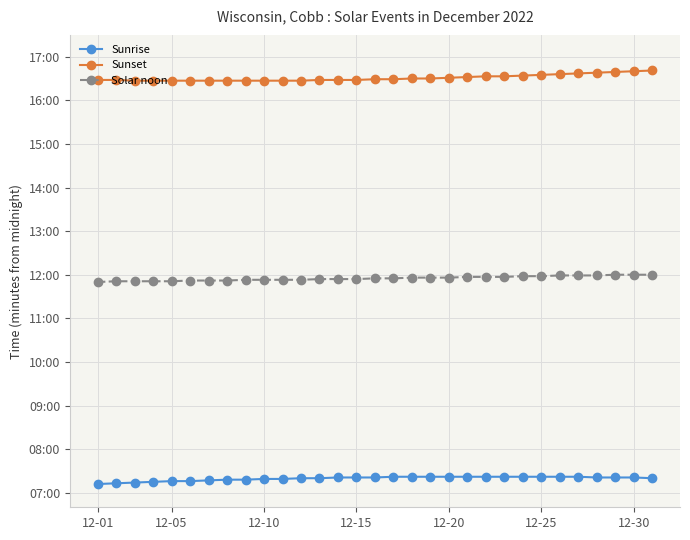

Does the chart have visible grid lines?

Yes